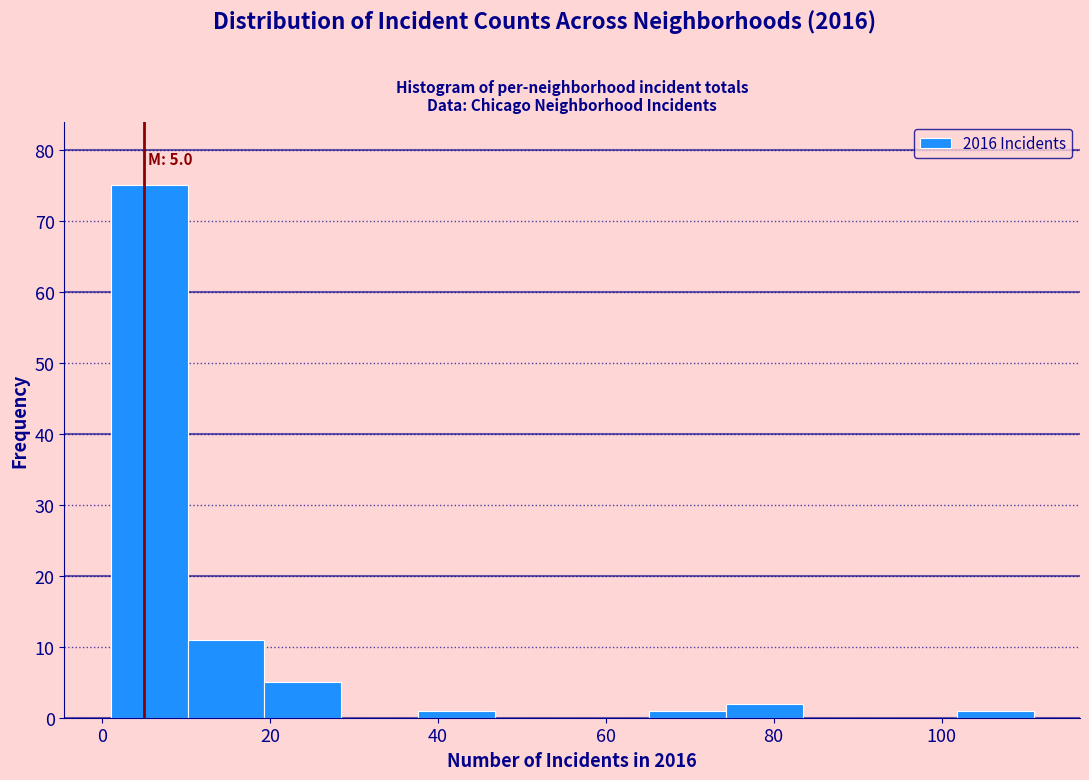

Which range on the x-axis has the tallest bar?

2 to 10